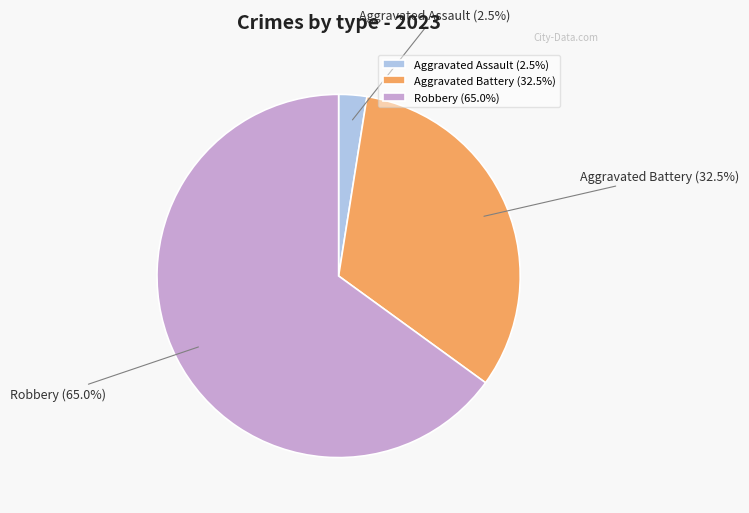

Which has a higher value, Robbery or Aggravated Battery?

Robbery